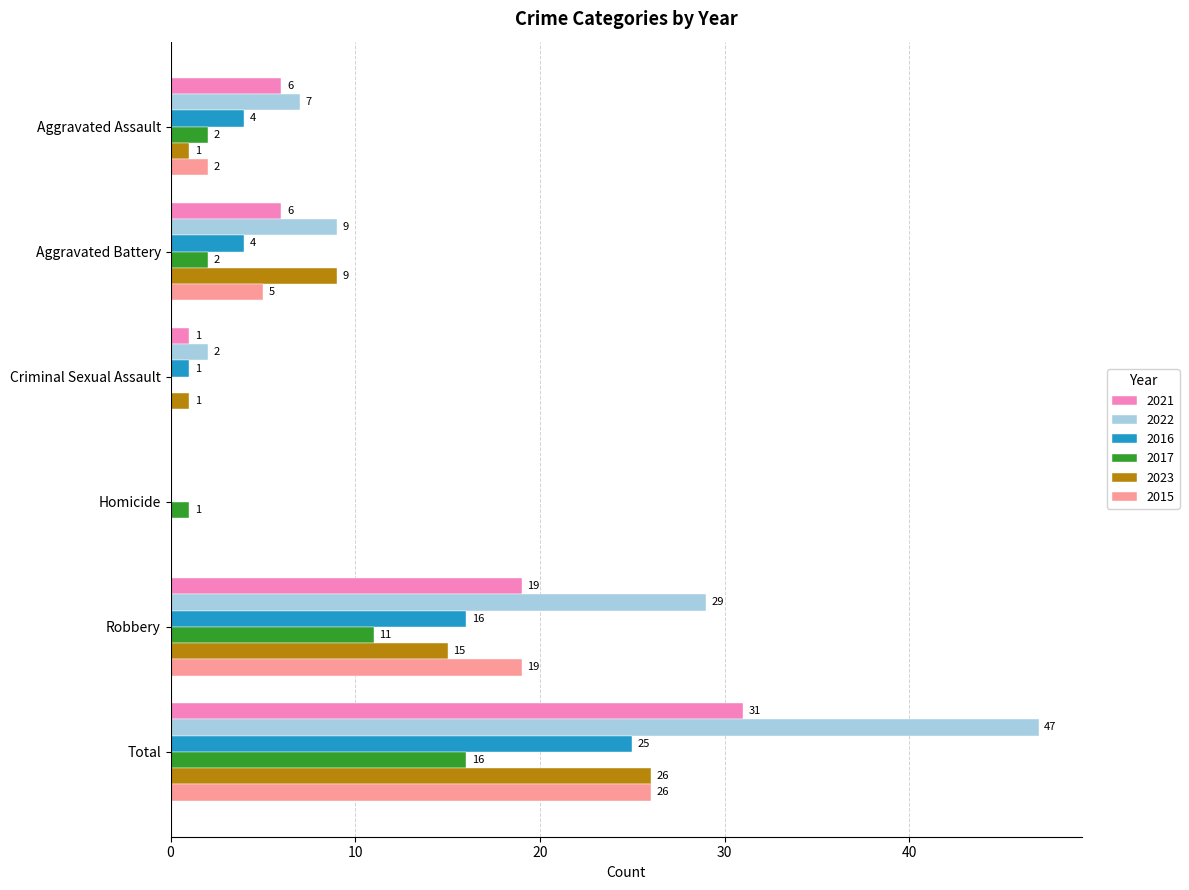

True or false: 2023 has a value of 15 at Robbery.

True